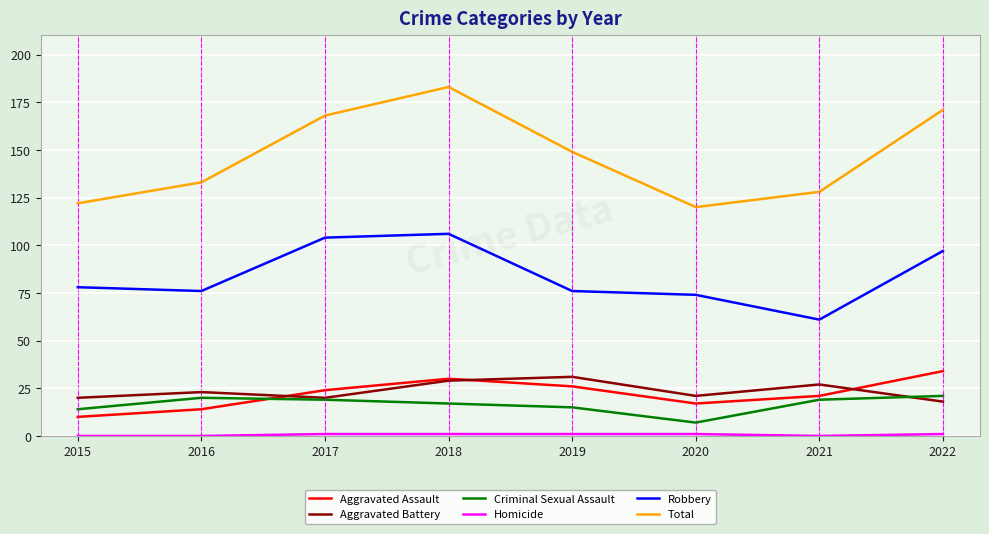

The value of Aggravated Battery at 2020 is 33. True or false?

False